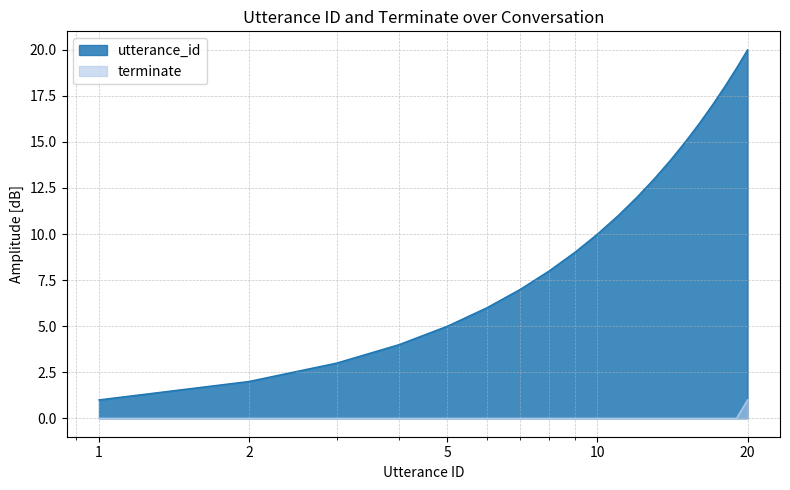

Between 18 and 6, which is larger?

18